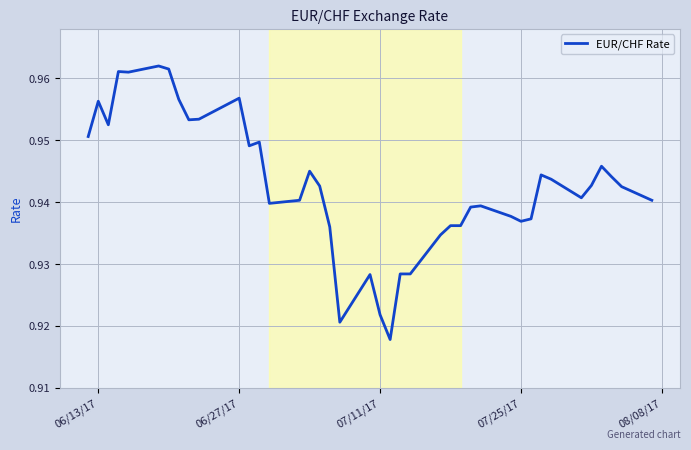

The value at 07/25/17 is 1.2. True or false?

False